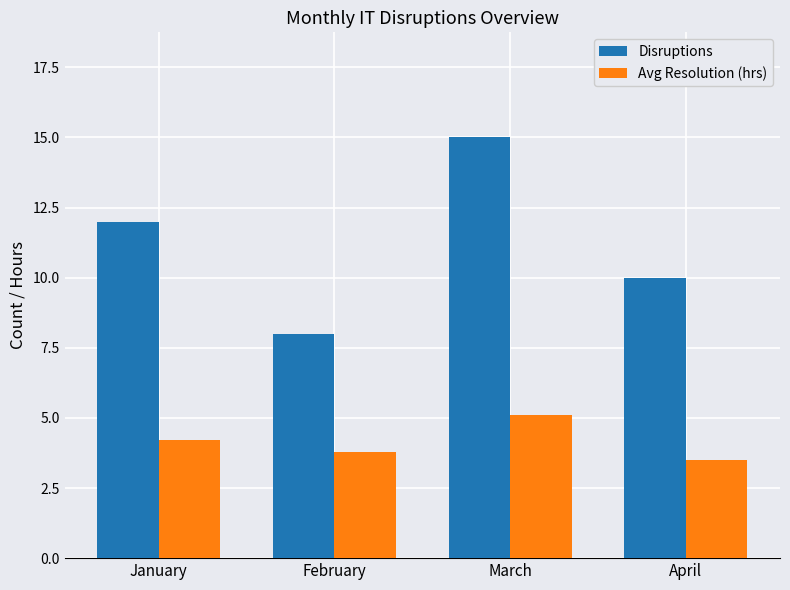

What is the value of the Disruptions bar at the 1st from the left?

12.0